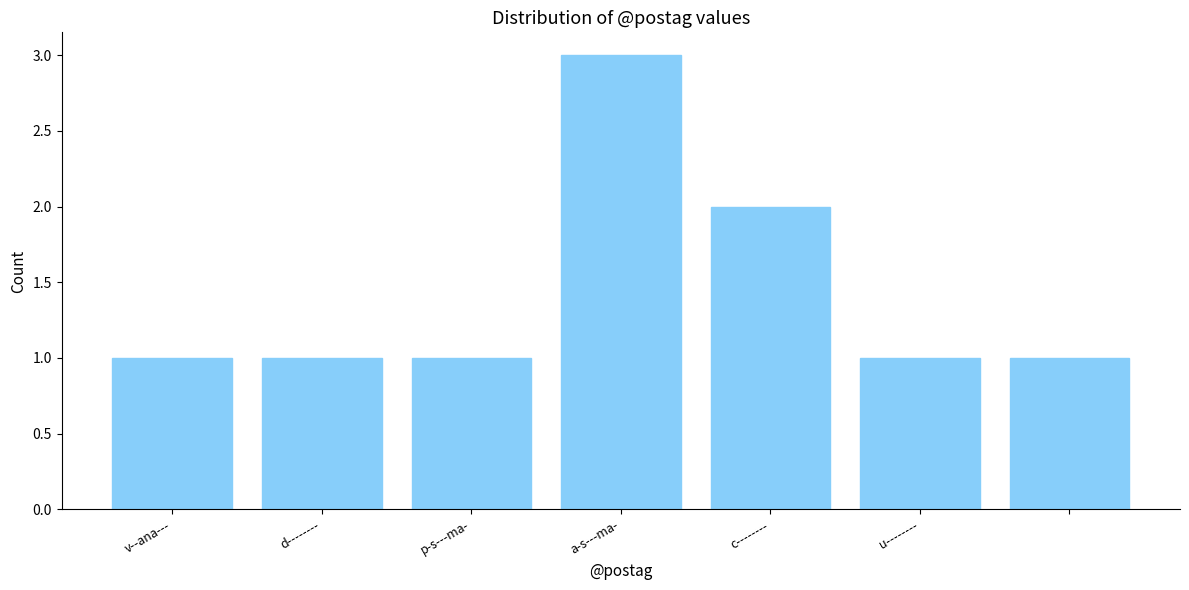

Reading right to left, transcribe all the data shown in this chart.

1	1	2	3	1	1	1